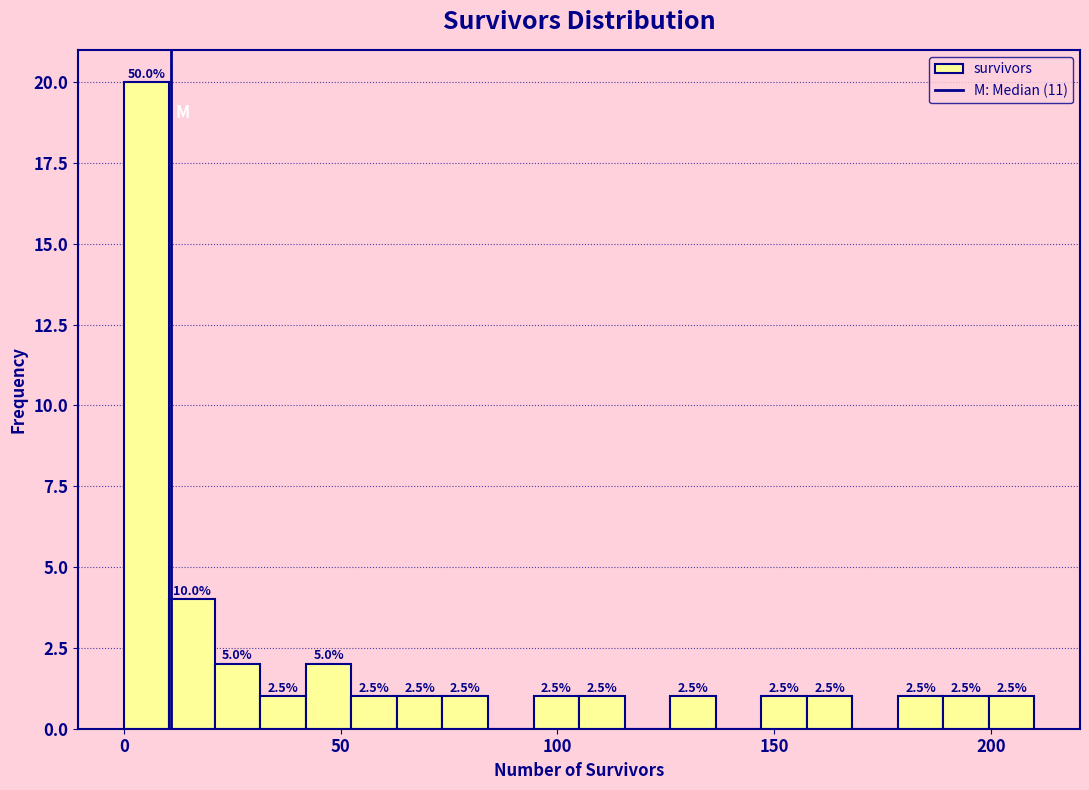

Read against the x-axis, roughly where is the centre of the tallest bar?

5